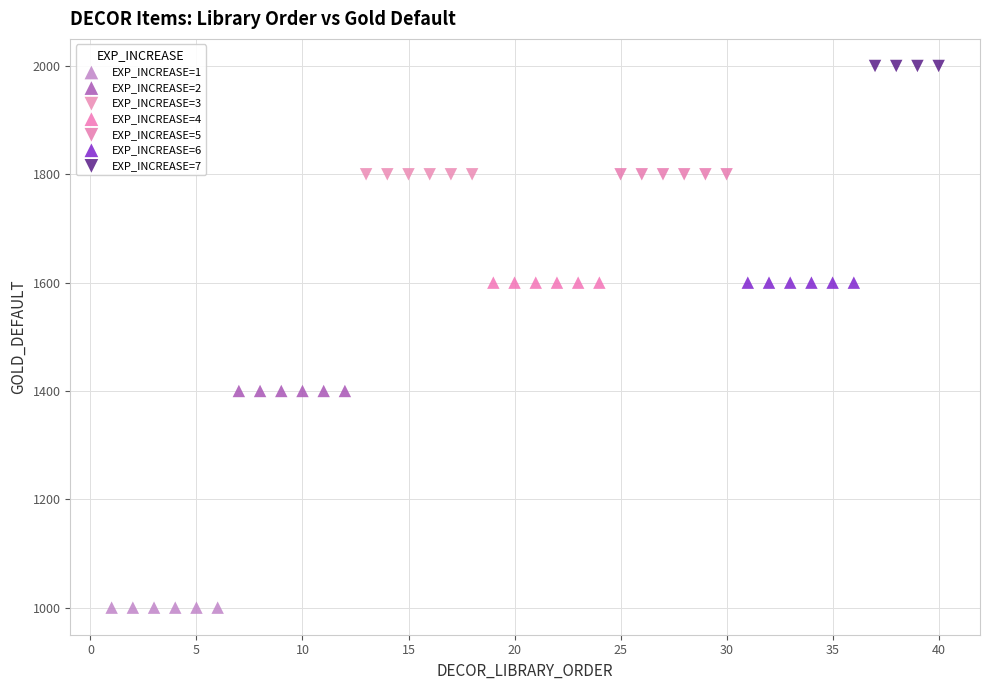

Which series contains the highest Y value?

EXP_INCREASE=7